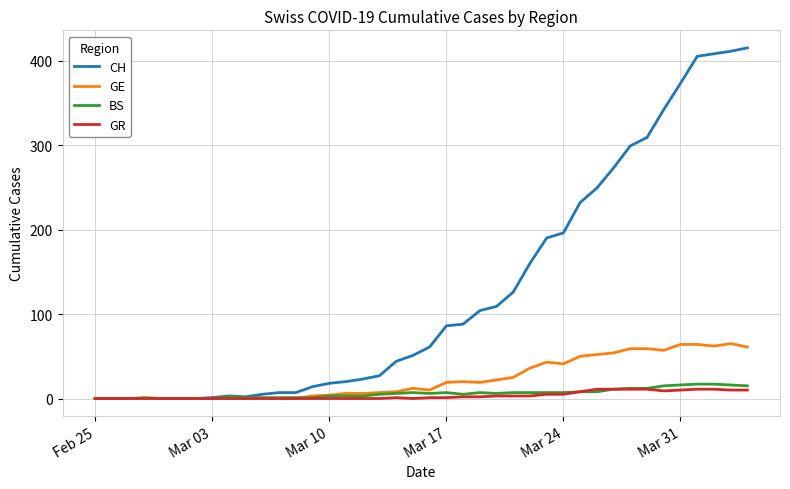

How many lines are shown in the chart?

4